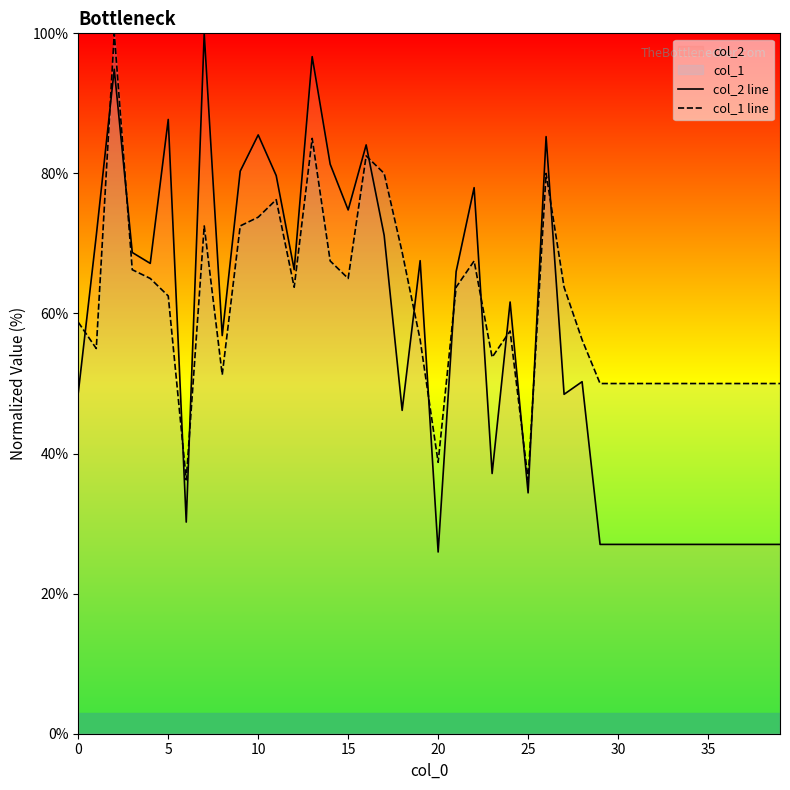

Is the value of col_1 line at 19 greater than the value of col_2 line at 23?

Yes